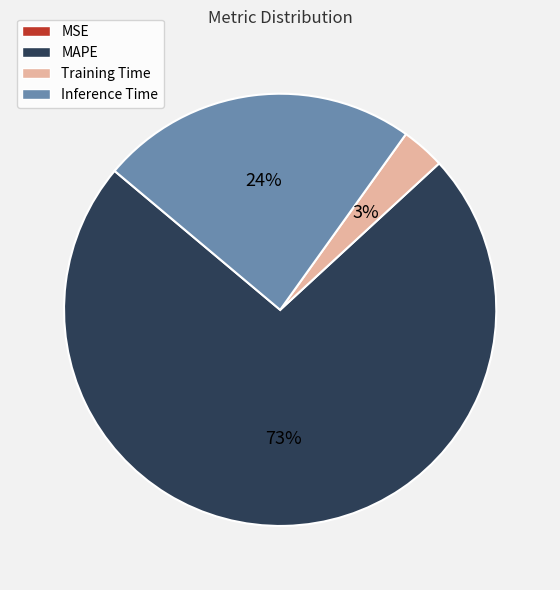

Do MAPE and Training Time together represent more than half of the pie?

Yes